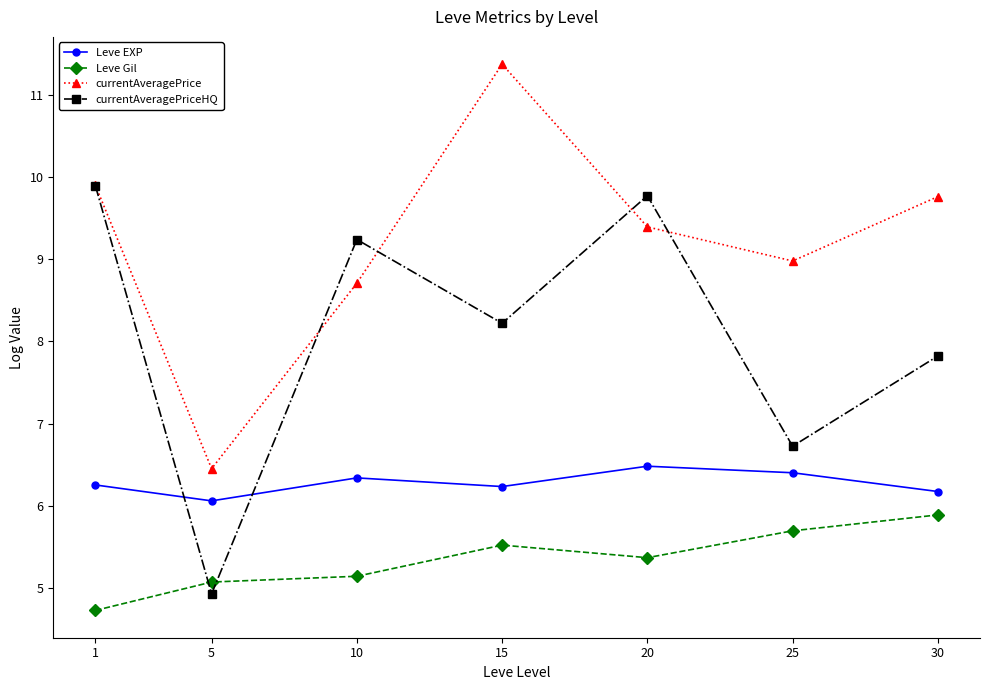

Which category has the lowest value in the currentAveragePriceHQ series?

5